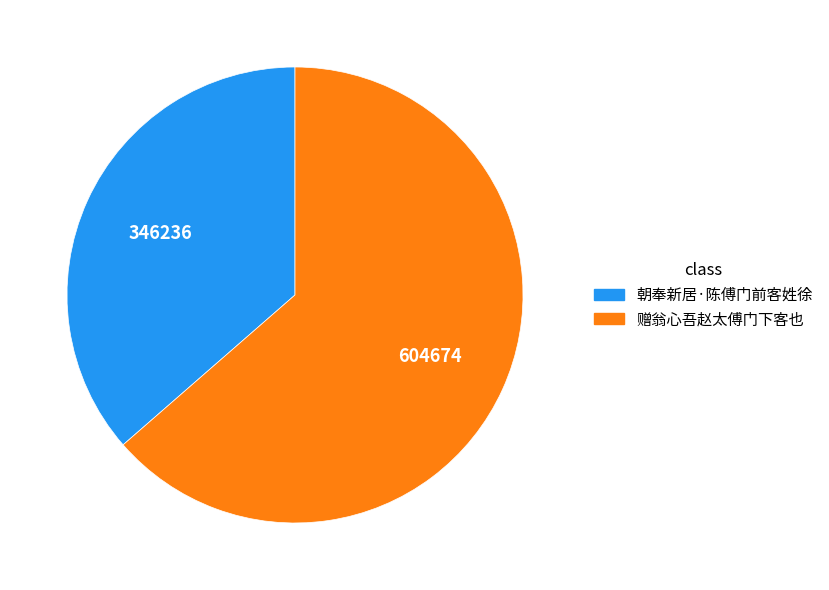

Which slice is the largest?

赠翁心吾赵太傅门下客也